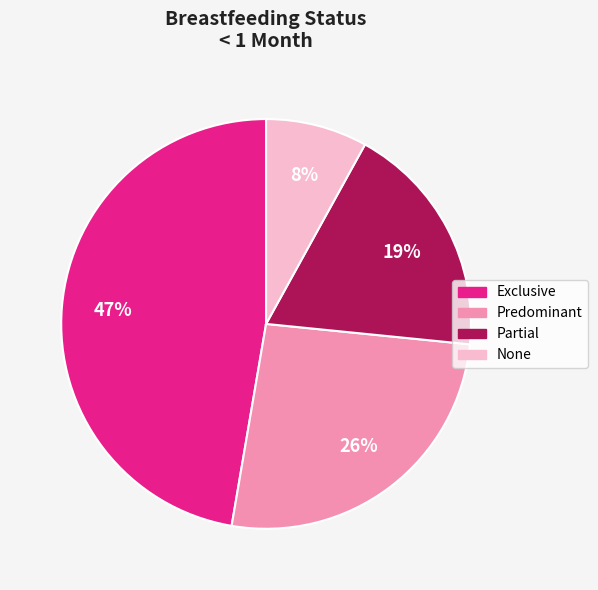

To the nearest percent, what is the difference between the None and Predominant slice percentages?

18%